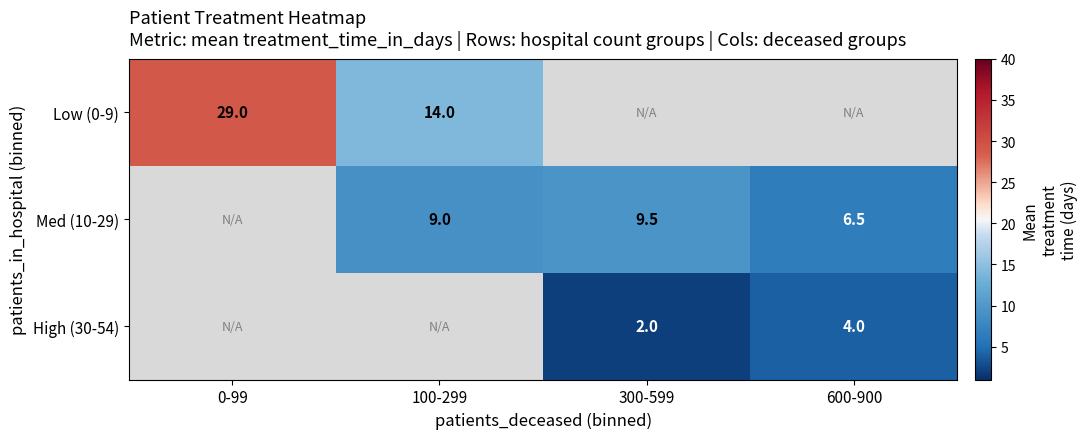

True or false: High (30-54) has a value of 2.0 at 300-599.

True